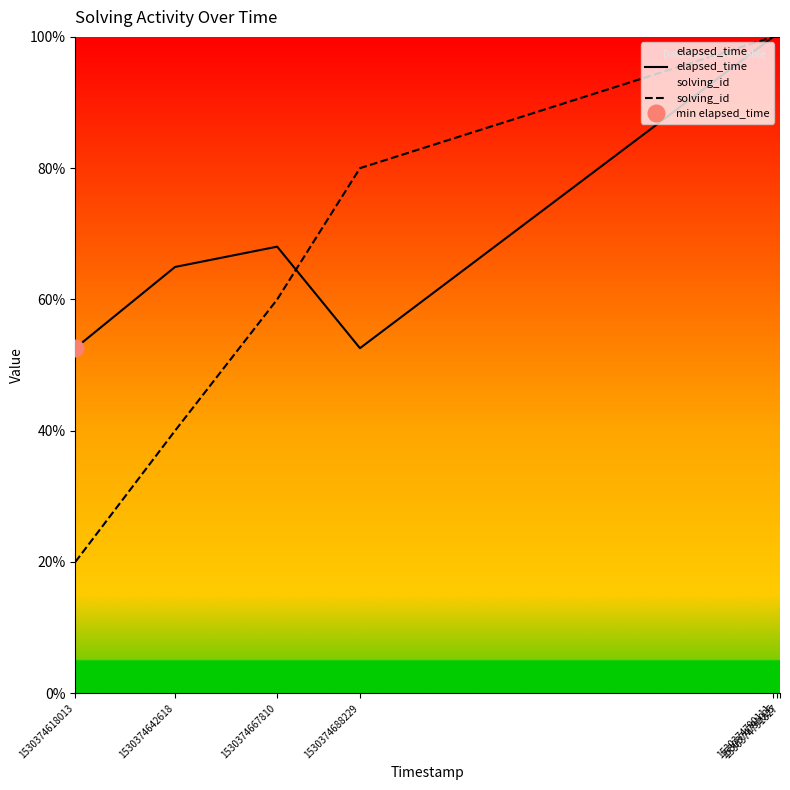

At which category does the chart reach its peak across all series?

1530374790111